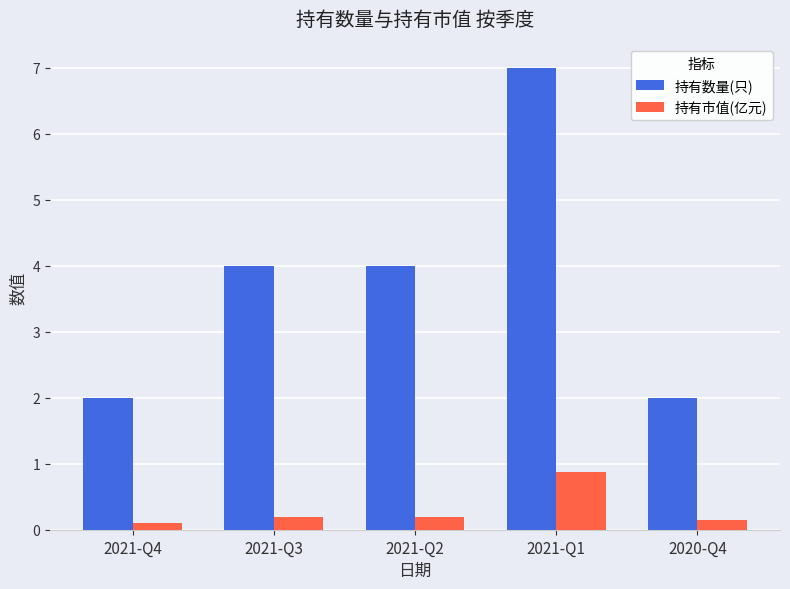

How many distinct data groups are displayed?

2